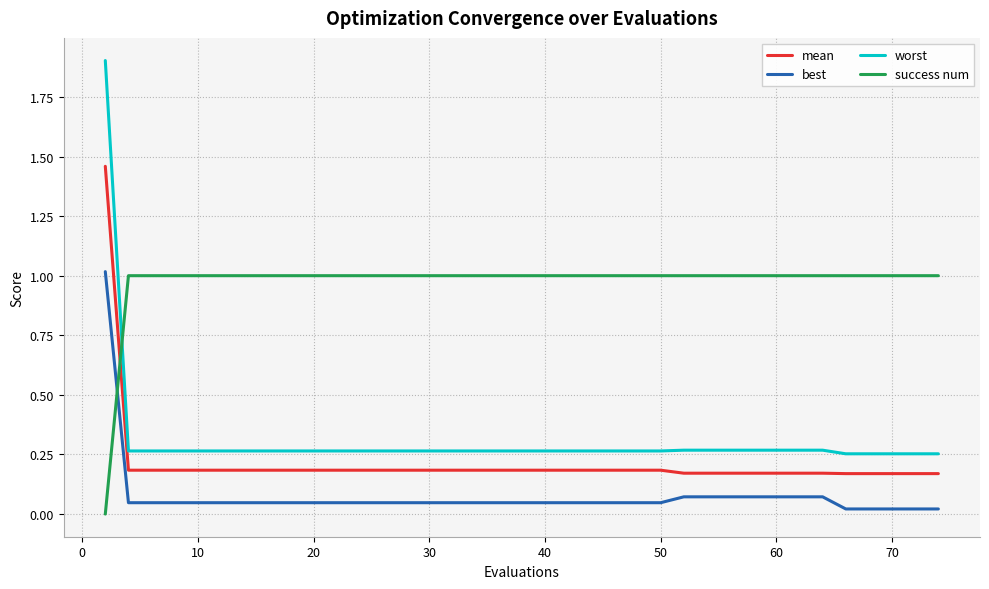

Which series has the largest range (max minus min)?

worst